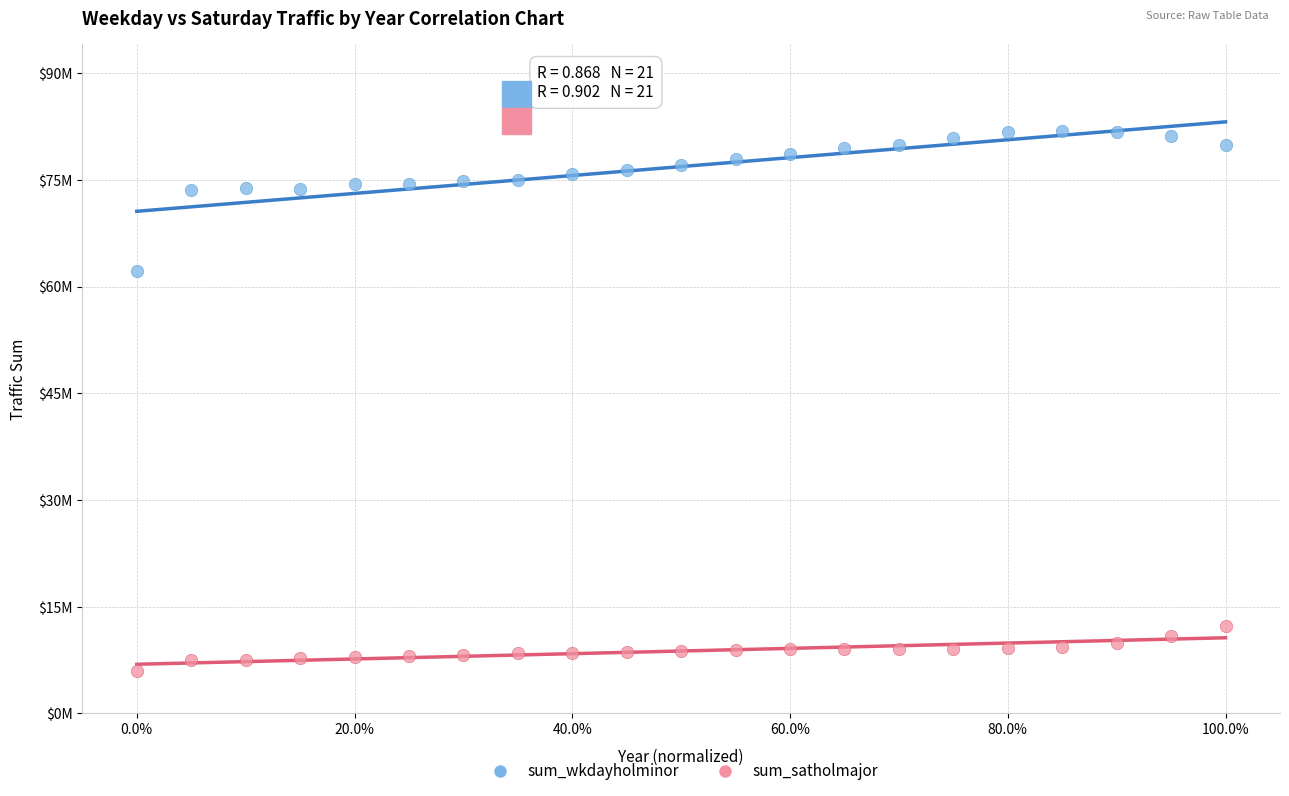

Which series contains the highest Y value?

sum_wkdayholminor